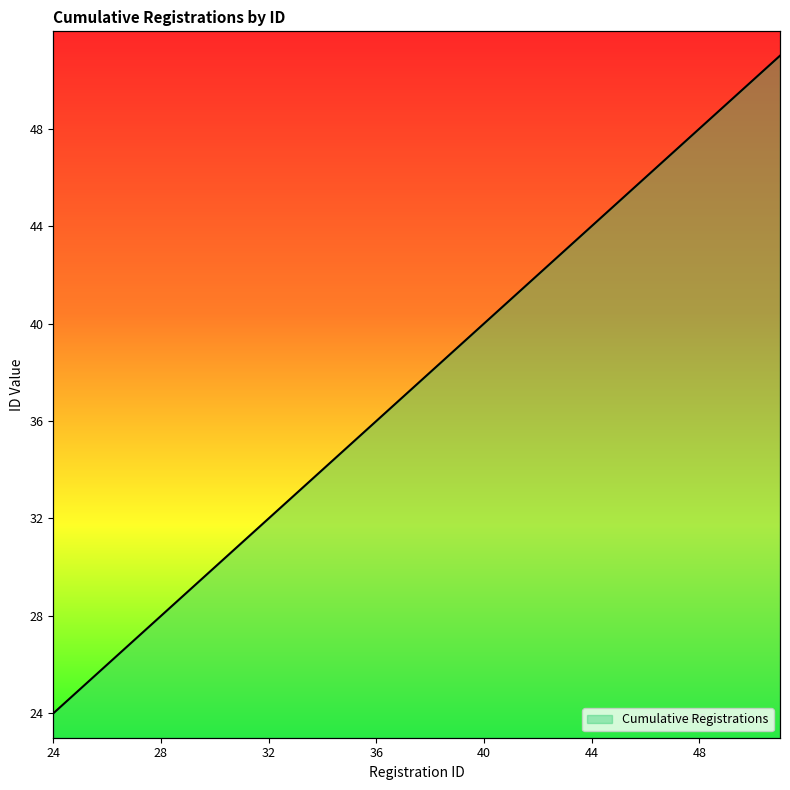

How many data points does each series have?

28